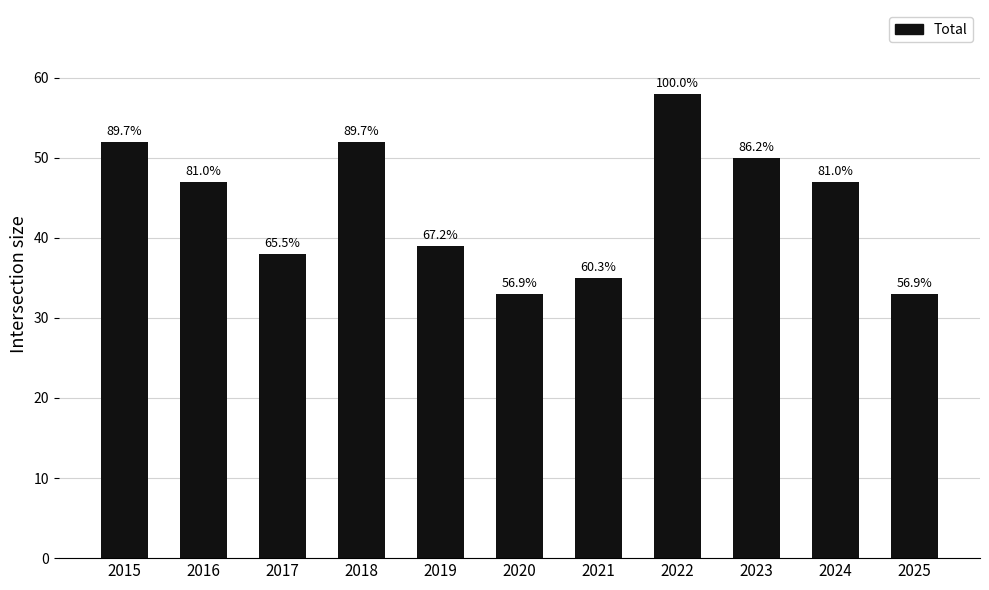

Are the bars horizontal?

No